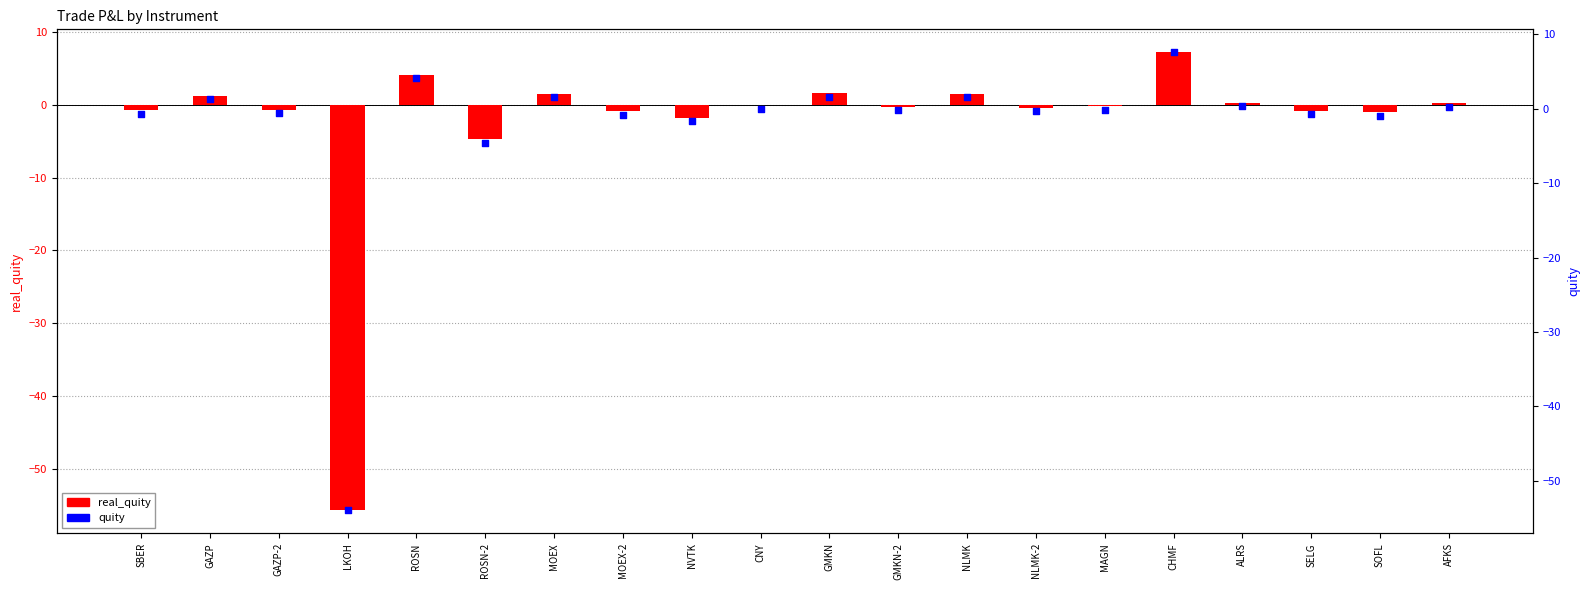

Which series has the largest total across all categories?

quity